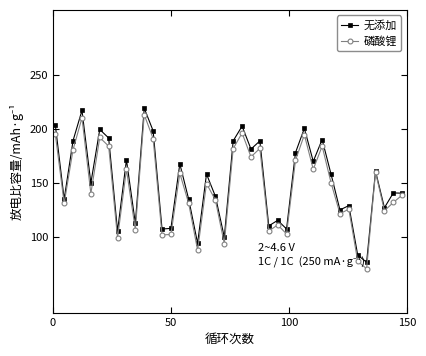

In 无添加, how many points are lower than both neighbors (excluding endpoints)?

14